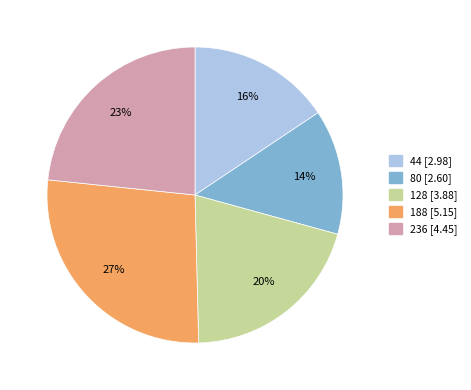

How many slices are in this pie chart?

5